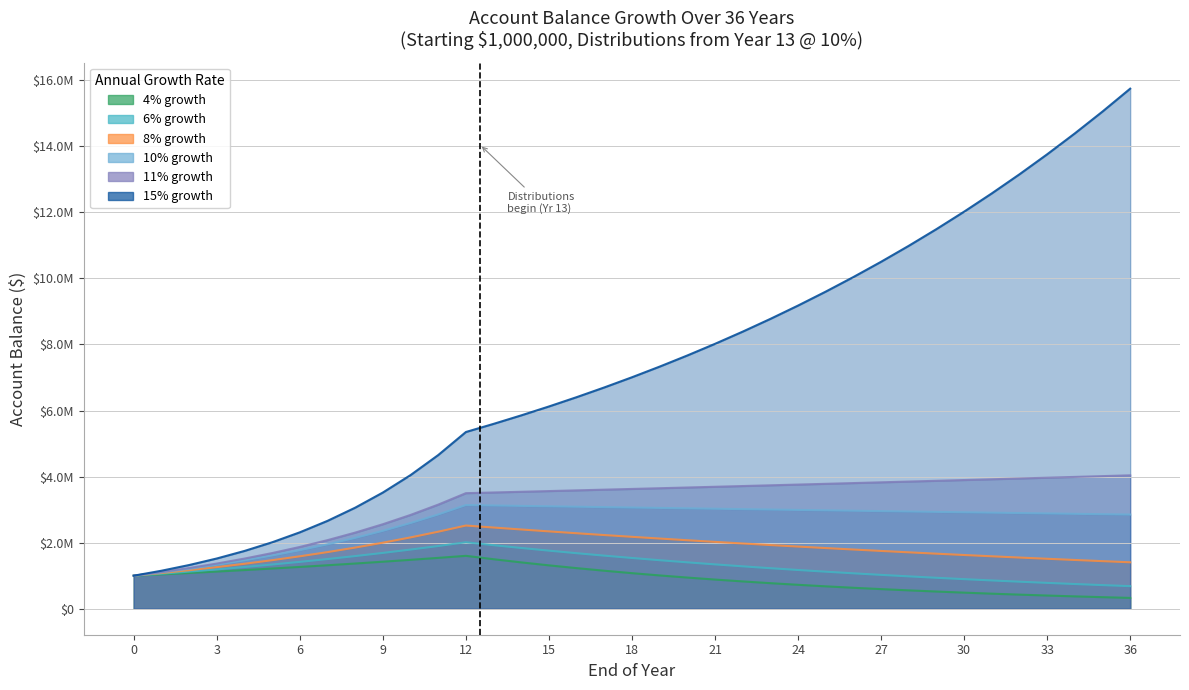

How many data points does each series have?

37